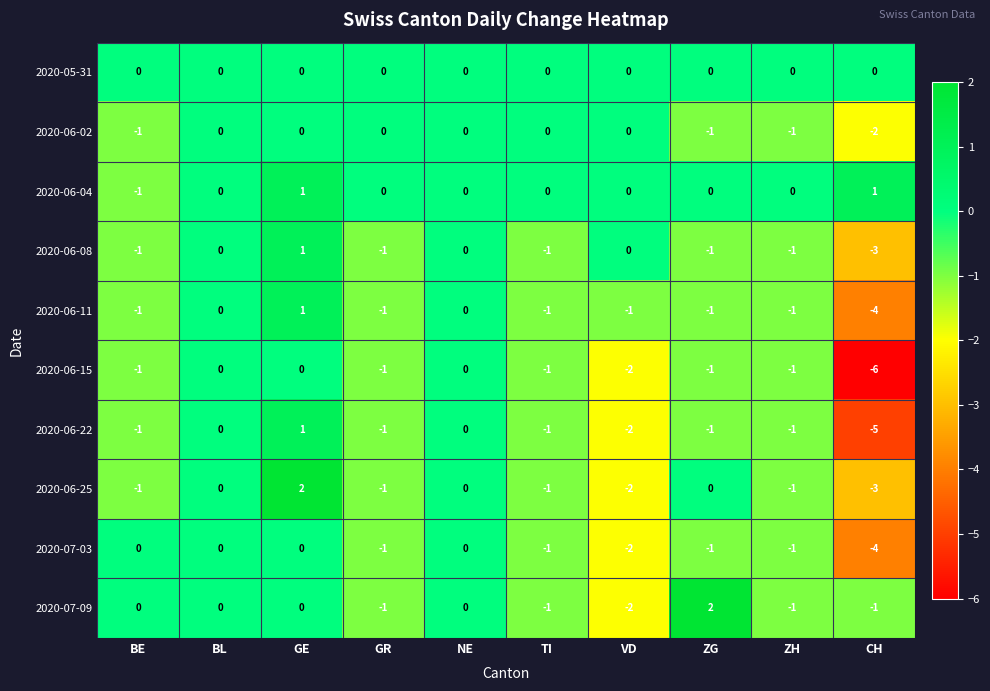

What is the minimum value shown in the chart?

-6